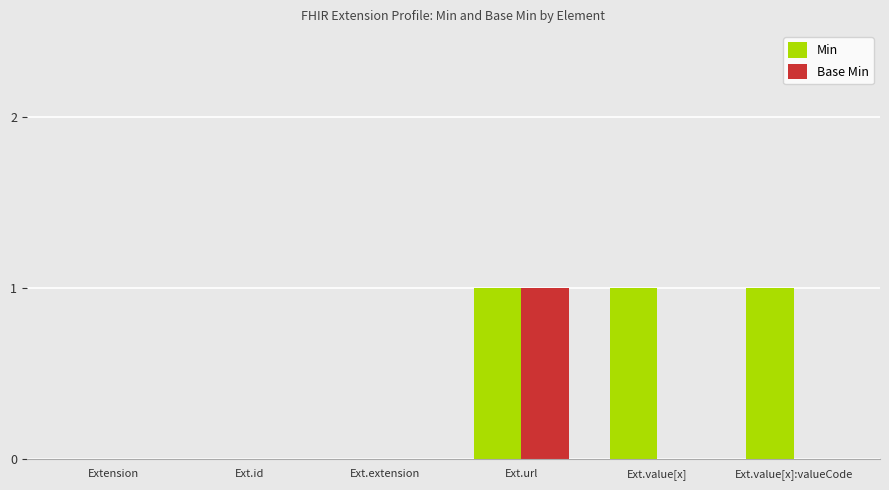

Which series has the largest total across all categories?

Min